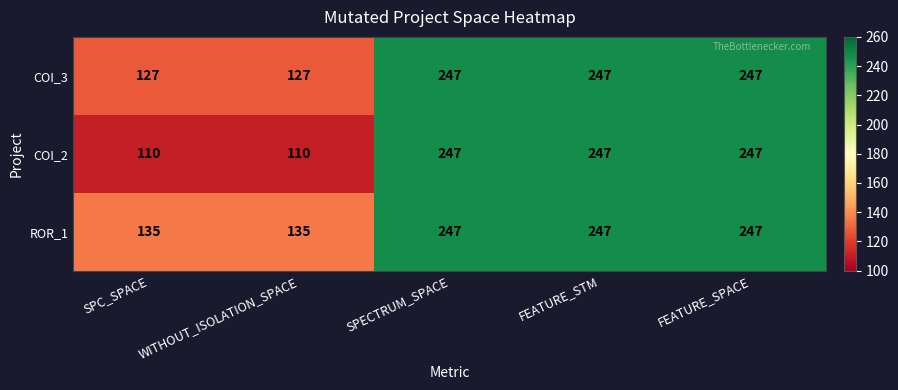

Which series has the widest spread of values?

COI_2